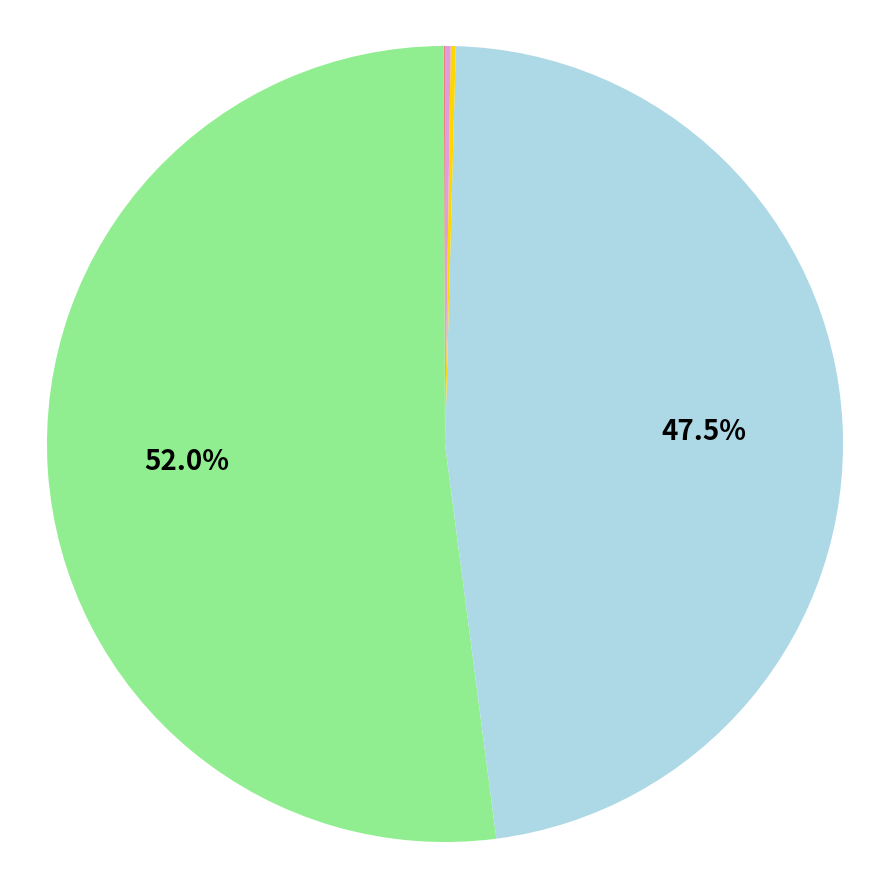

Does any single category account for the majority?

Yes